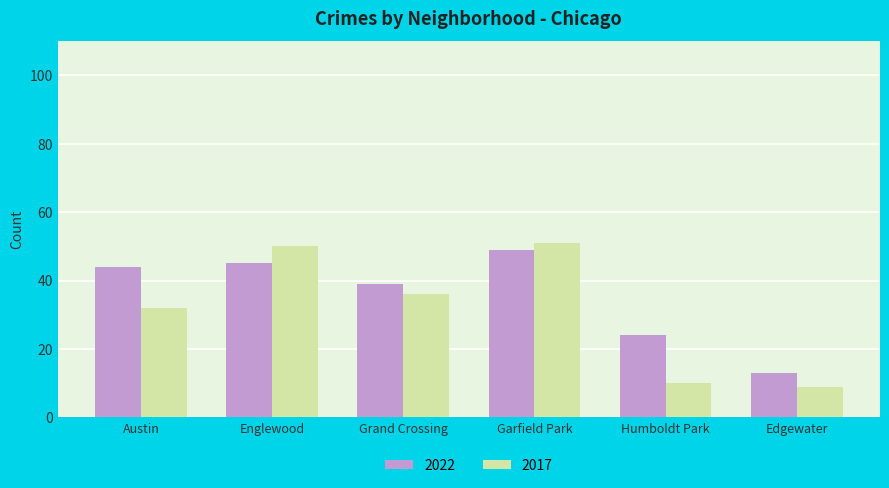

Rank the series at Englewood from lowest to highest value.

2022, 2017